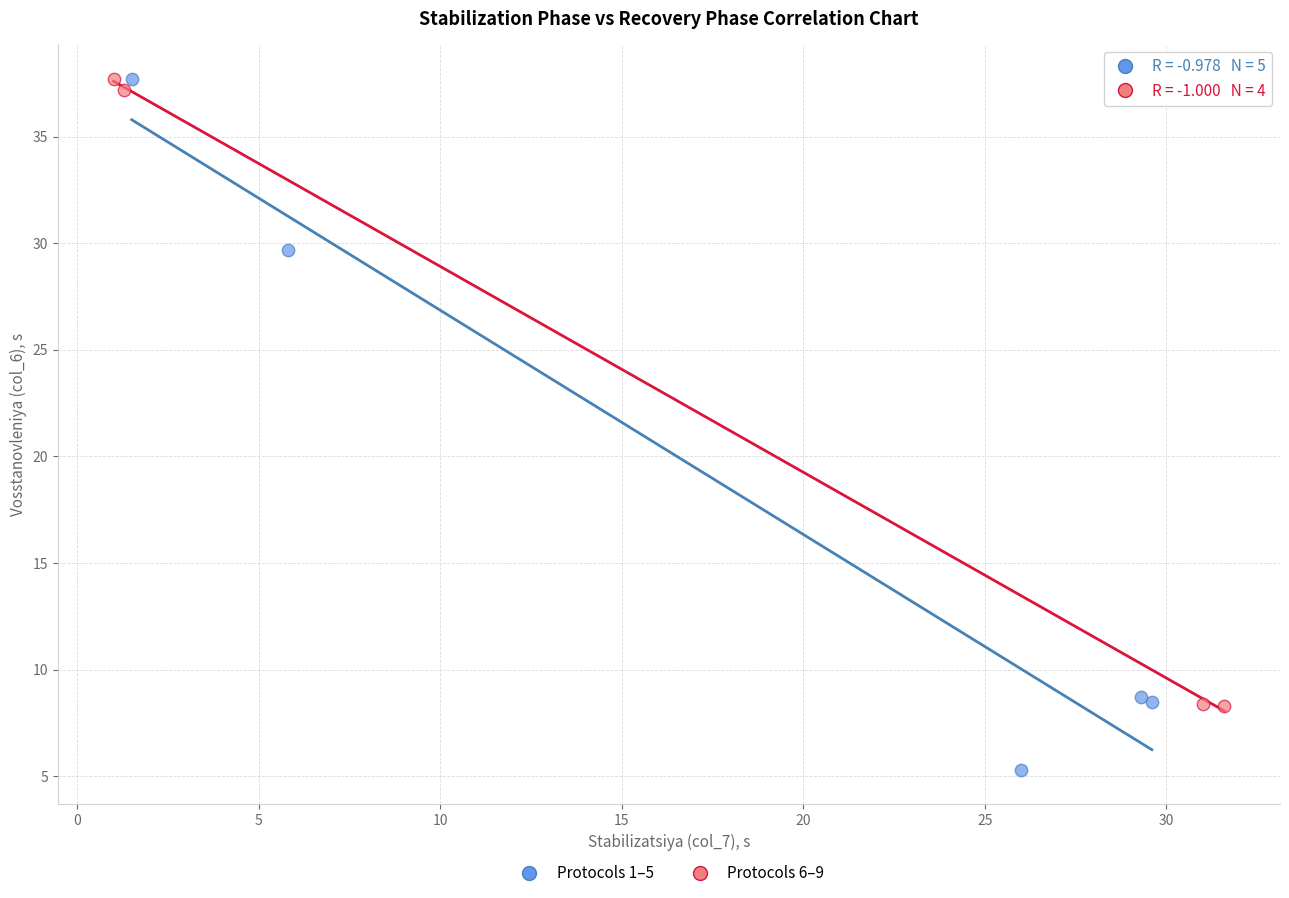

Which series contains the lowest Y value?

Protocols 1–5